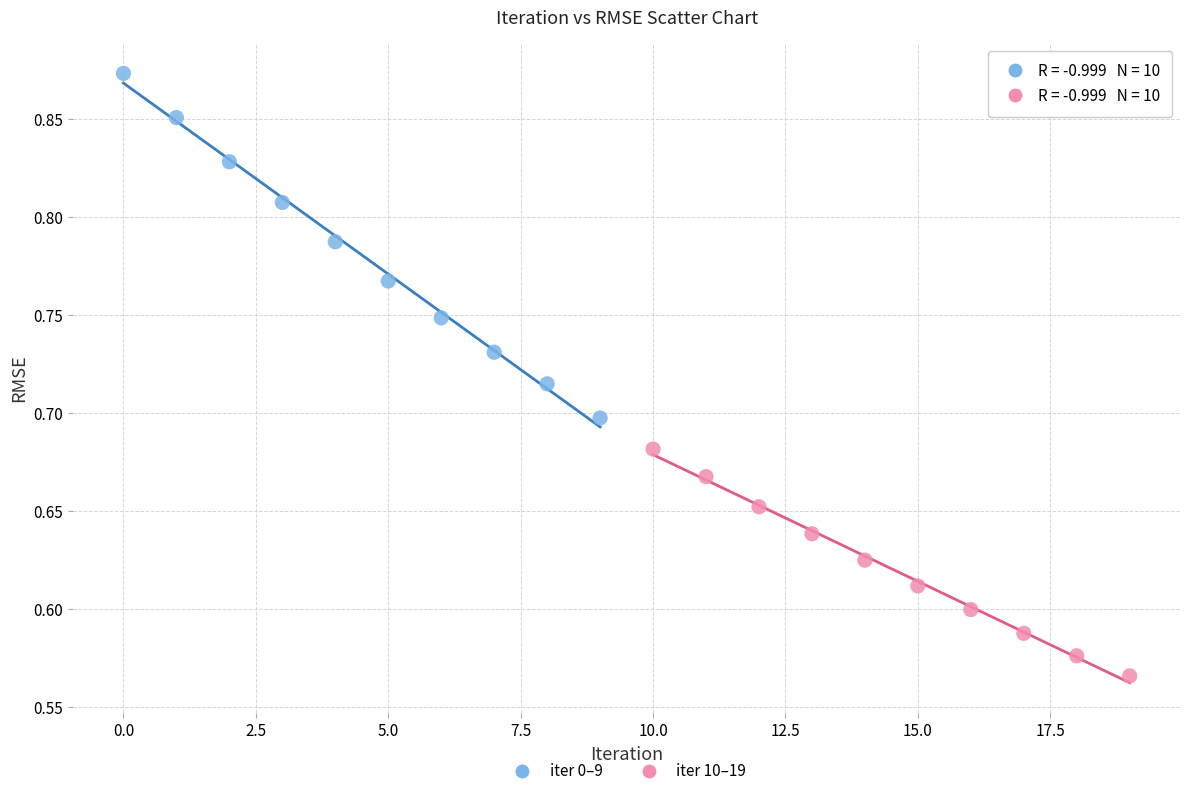

What are all the series names shown in the legend?

iter 0–9, iter 10–19